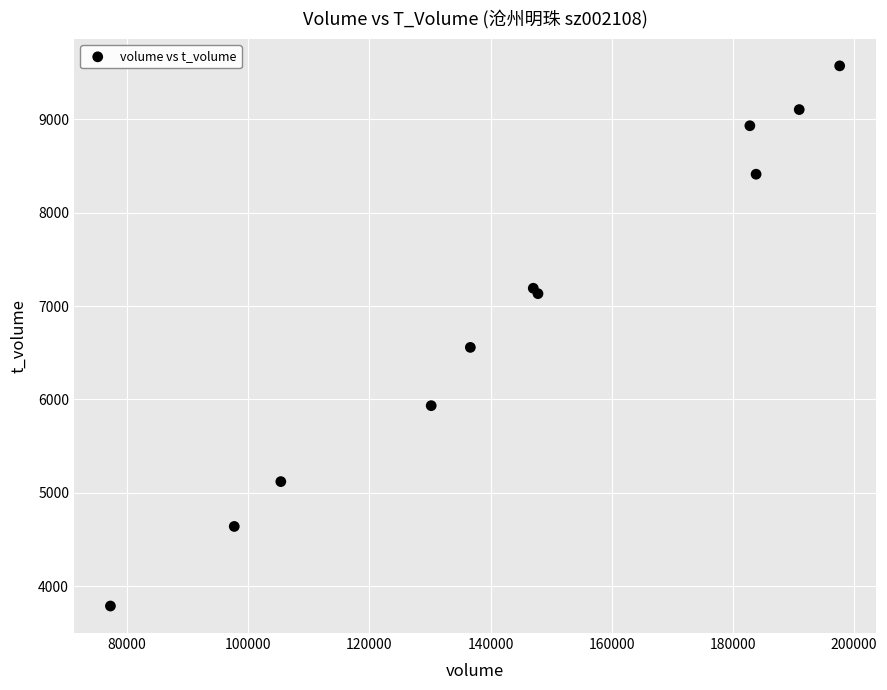

What Y value in the scatter plot is closest to 6679?

6557